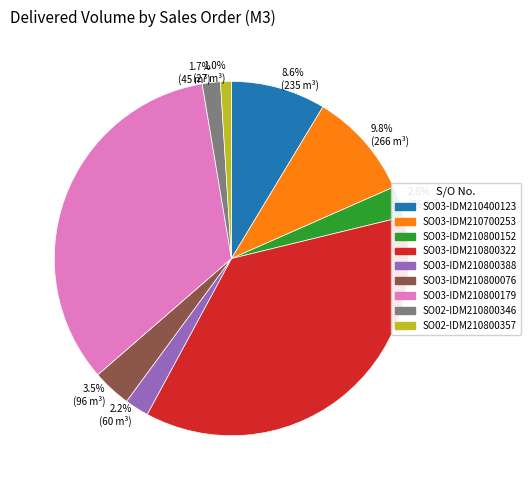

How many segments does this pie chart have?

9